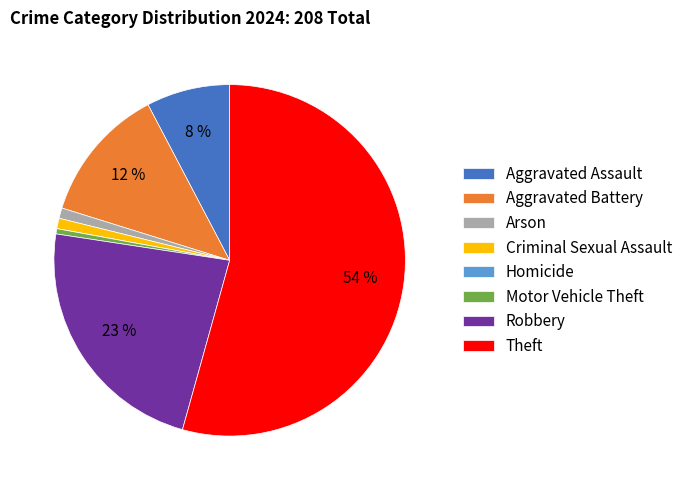

Between Aggravated Assault and Theft, which is larger?

Theft